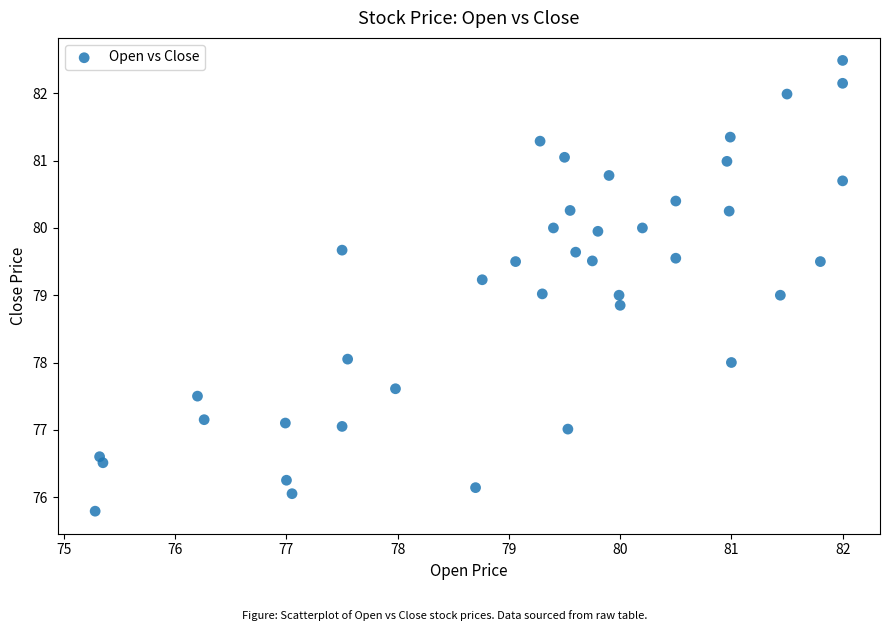

What is the range of Y values (max minus min)?

6.7